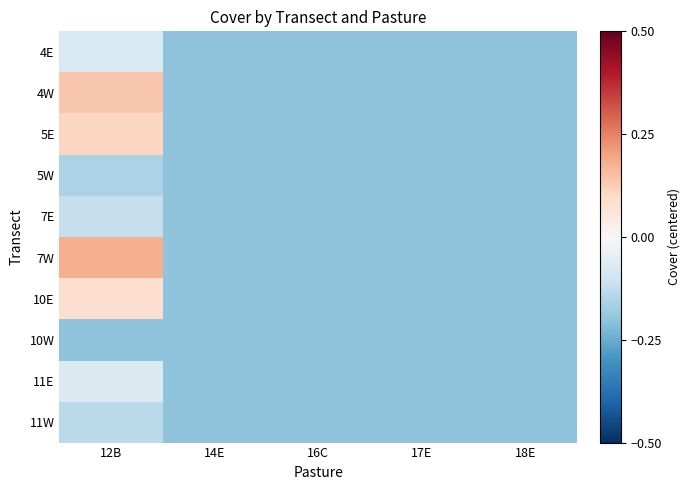

At which category is the sum across all series the highest?

12B